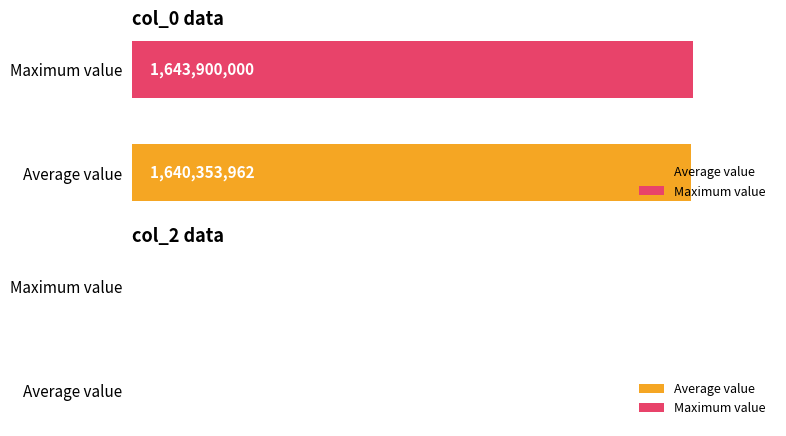

What is the minimum value for Maximum value?

1643900000